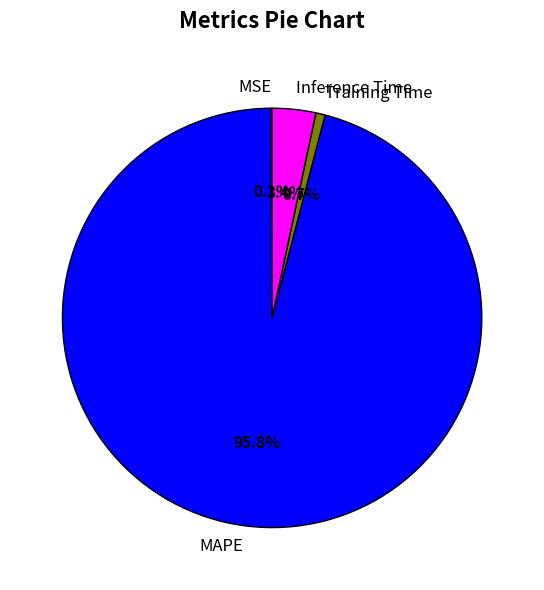

Which category has the biggest portion of the pie?

MAPE